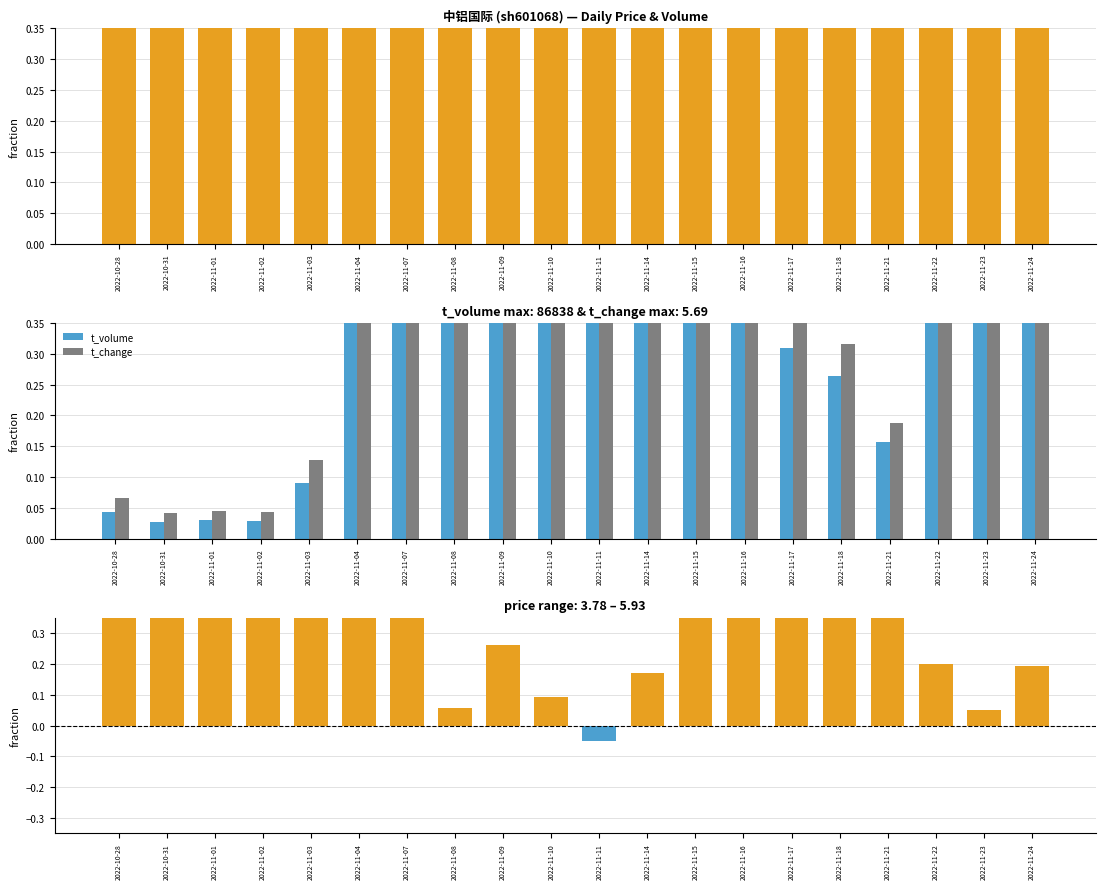

Which category has the lowest value in the t_volume series?

2022-10-31